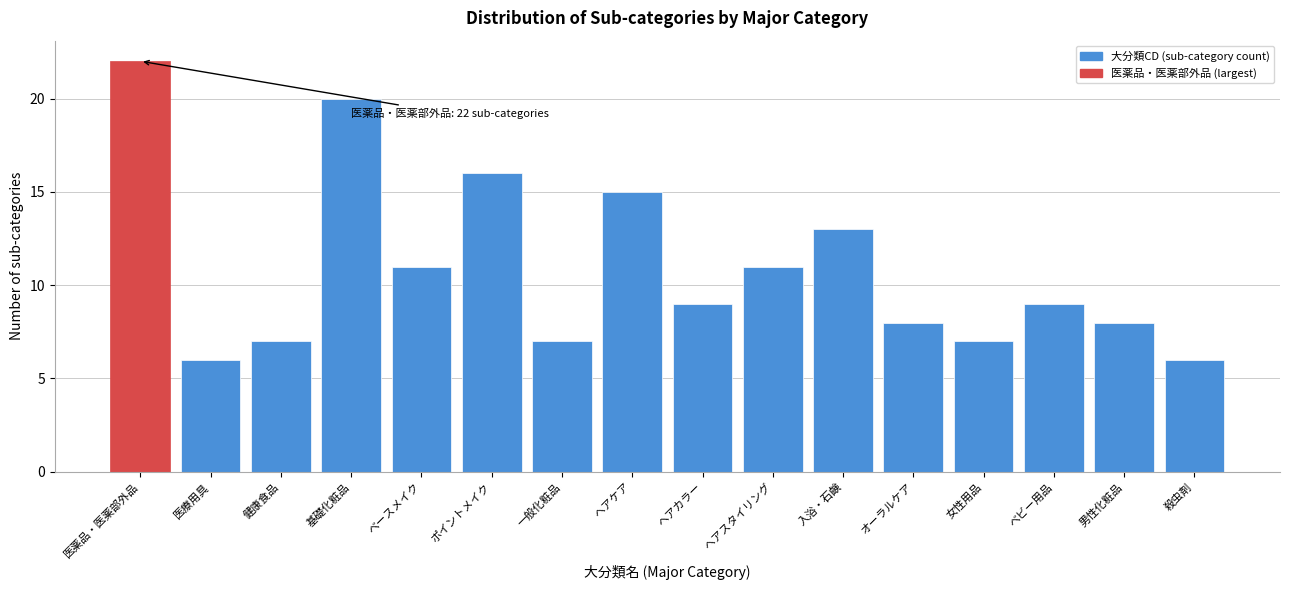

Reading left to right, what are all the values shown in this chart?

22	6	7	20	11	16	7	15	9	11	13	8	7	9	8	6